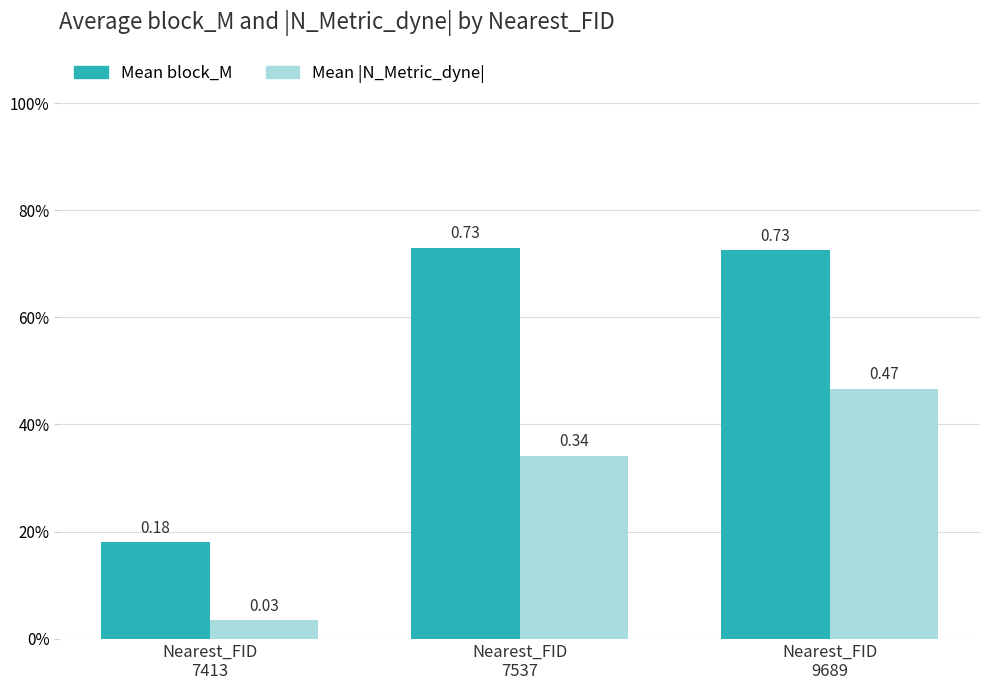

The Mean block_M series shows 0.1 at Nearest_FID
7413. True or false?

False